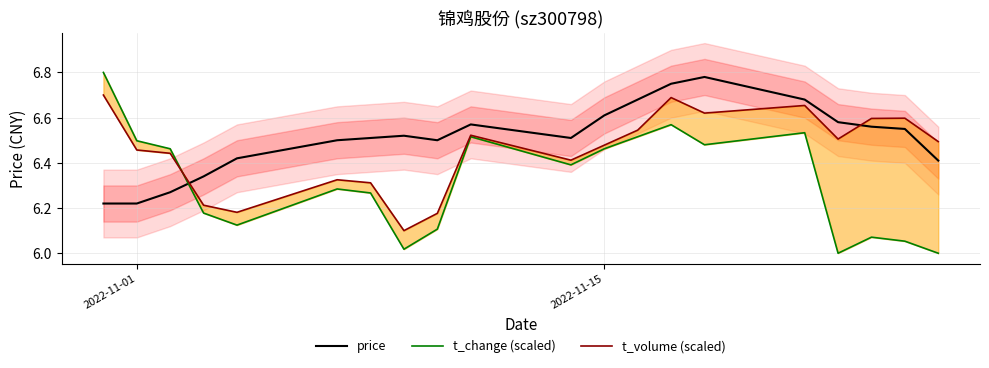

Which series has the widest spread of values?

t_change (scaled)